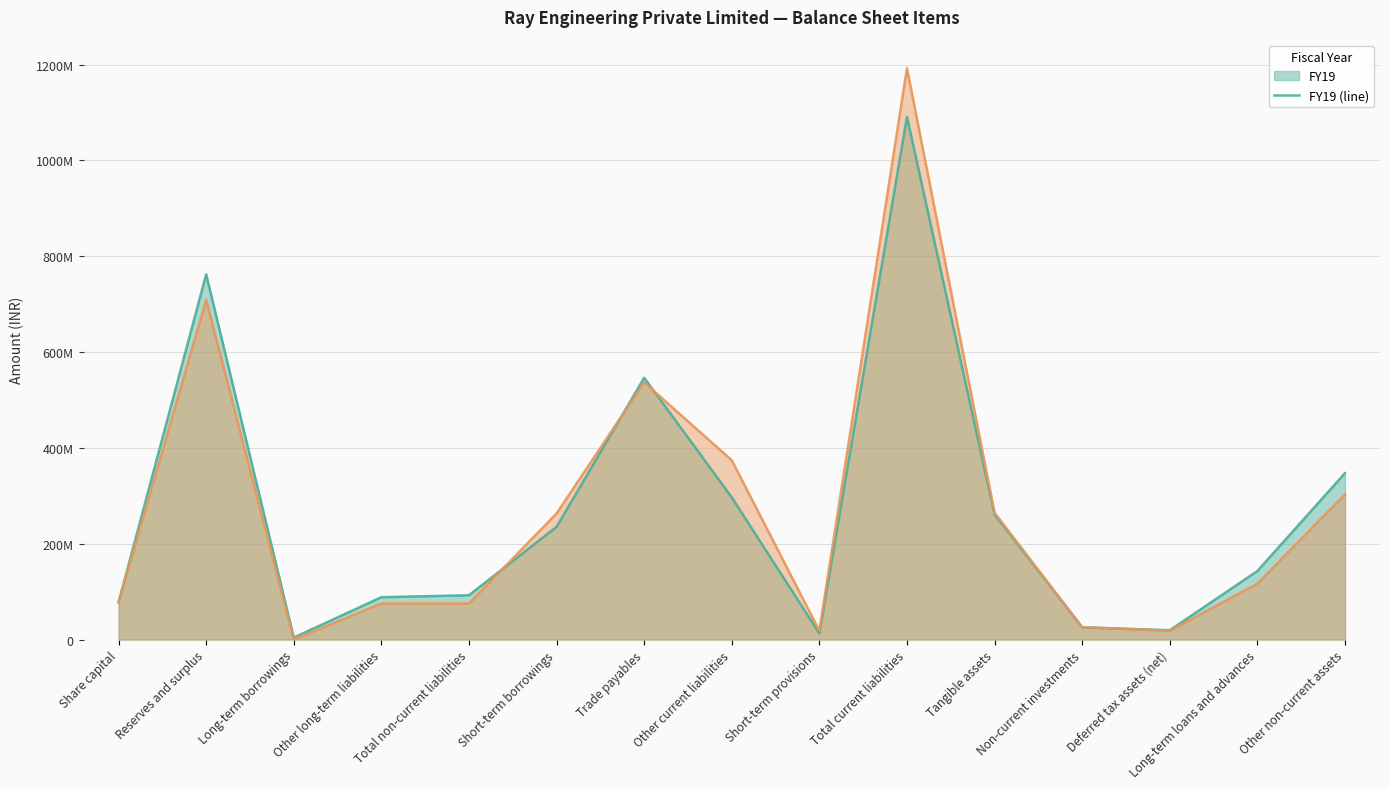

Read the FY19 (line) value at Total non-current liabilities, to the nearest 50.

92422050